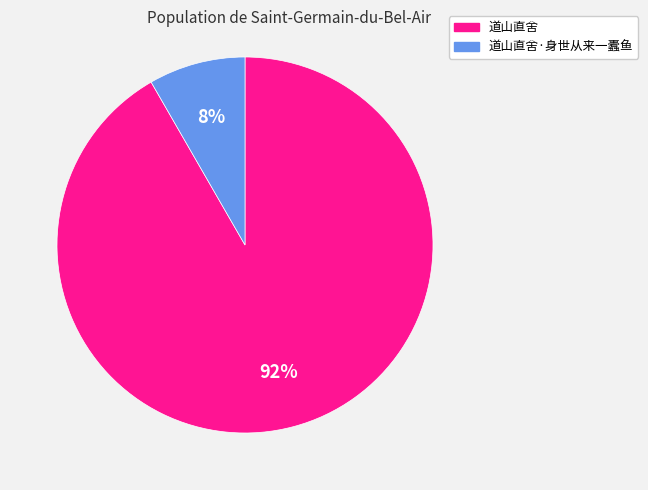

To the nearest percent, what portion does 道山直舍 represent?

92%